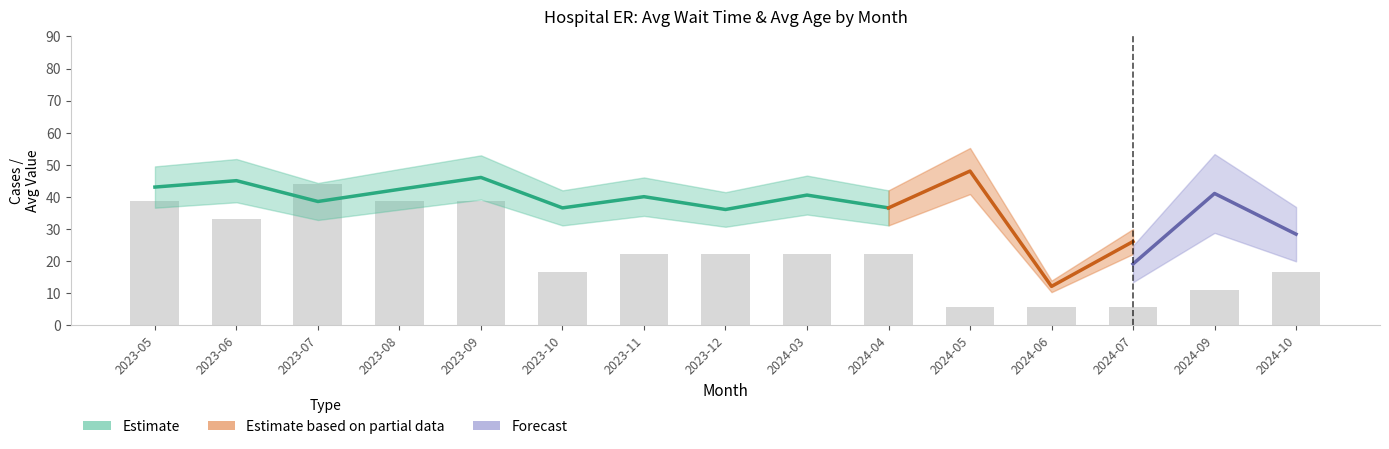

The avg_age series shows 7.0 at 2024-06. True or false?

True